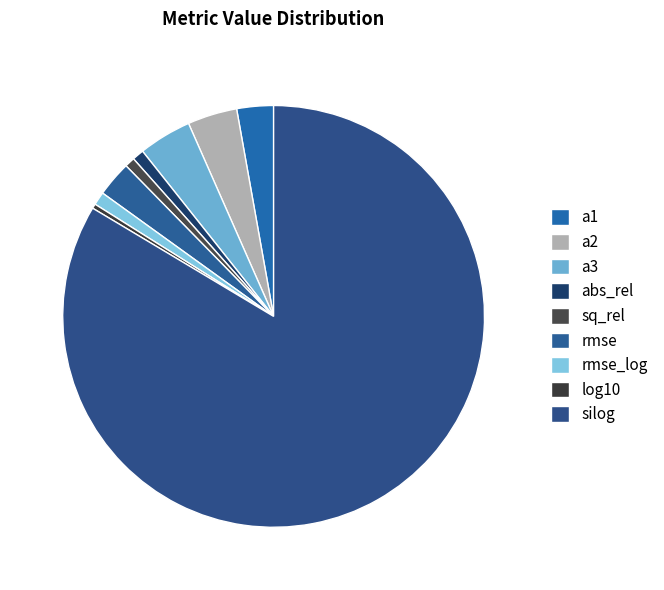

To the nearest percent, what percentage of the pie is a1?

3%